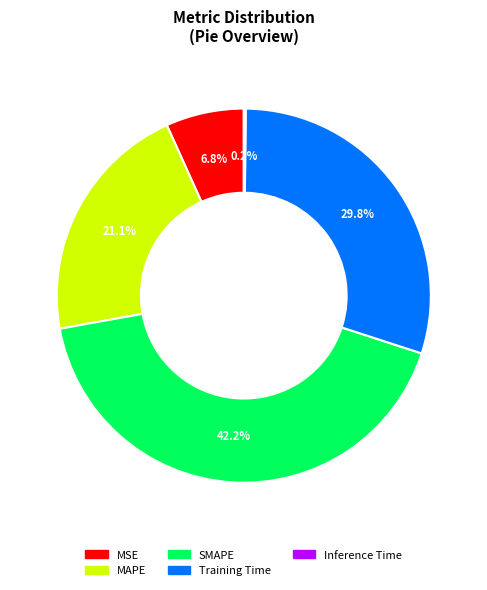

Which slice is the largest?

SMAPE